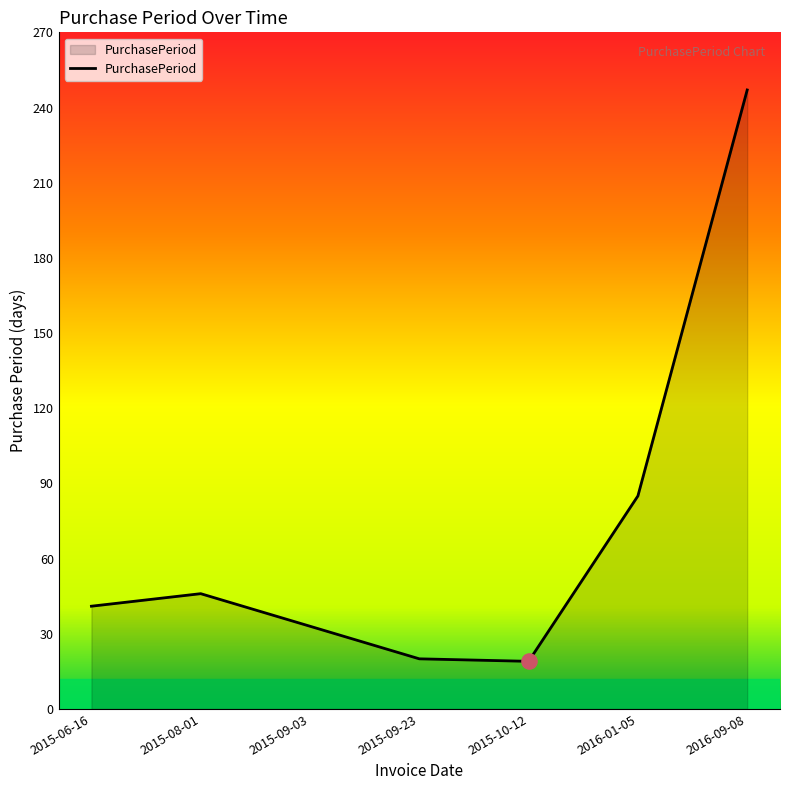

Approximately how many times larger is the value at 2015-09-03 compared to 2016-01-05?

0.4